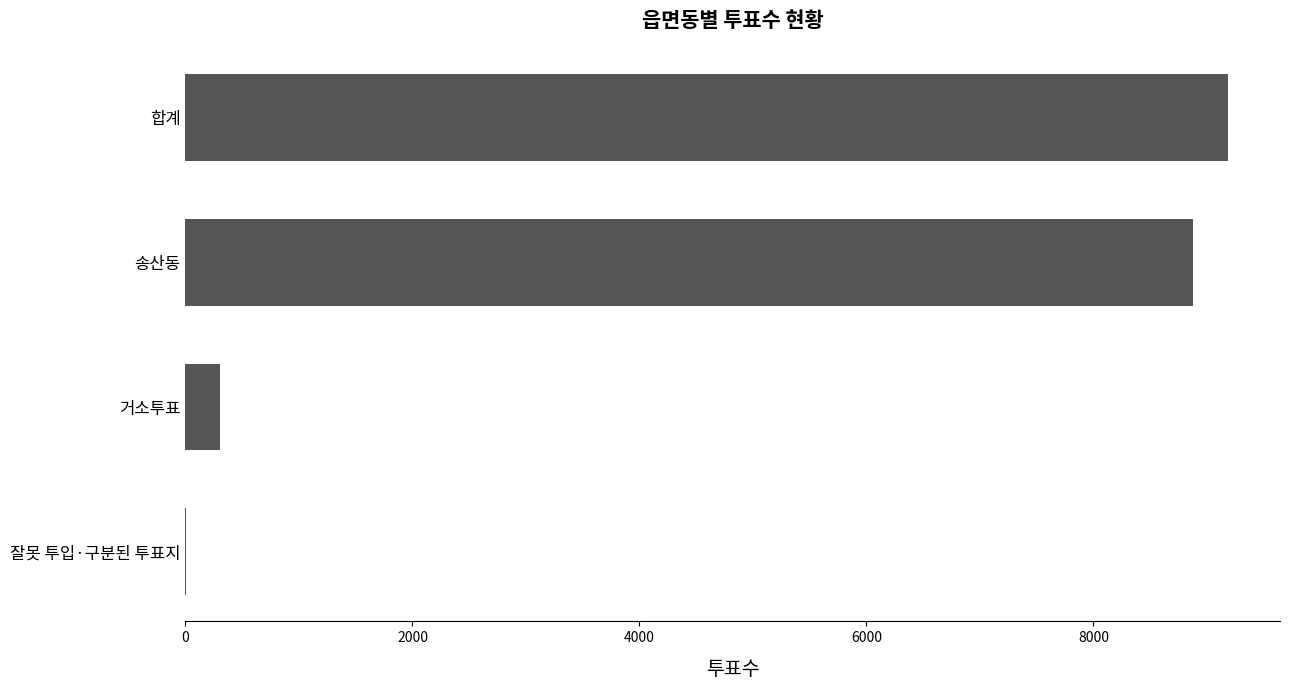

The value at 거소투표 is 303. True or false?

True